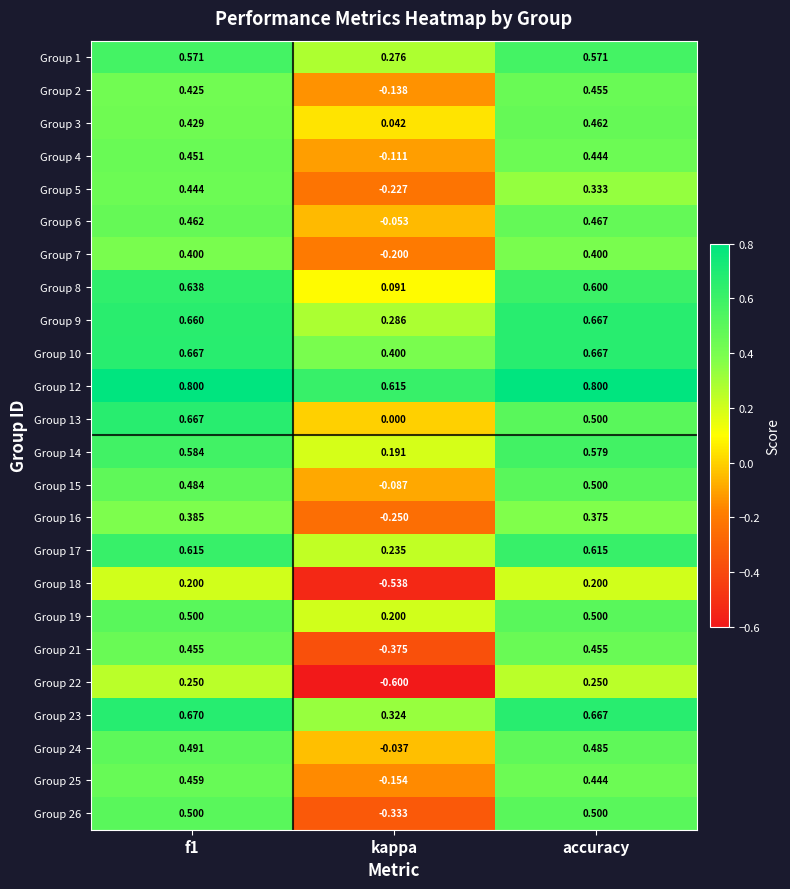

At which label is Group 7 closest to 0?

kappa